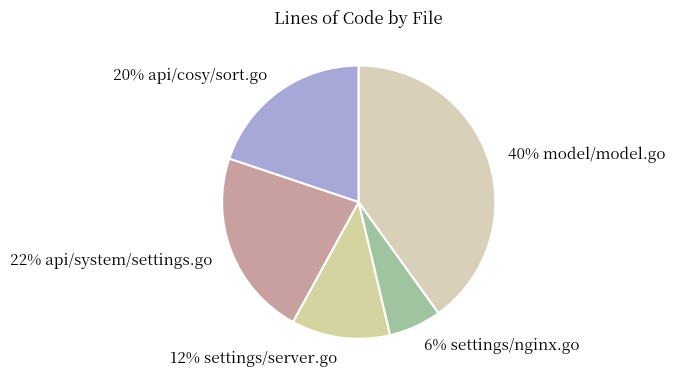

Is there a majority slice in this chart?

No